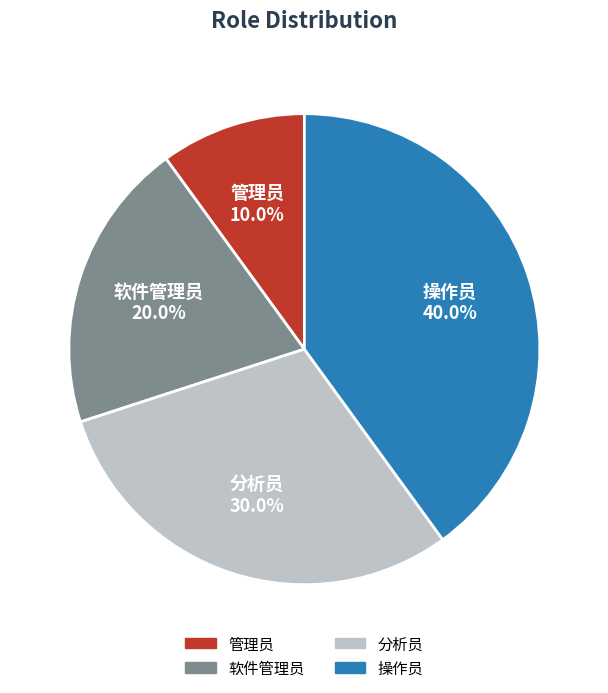

Combined, what portion of the pie is 管理员 and 软件管理员?

30.0%